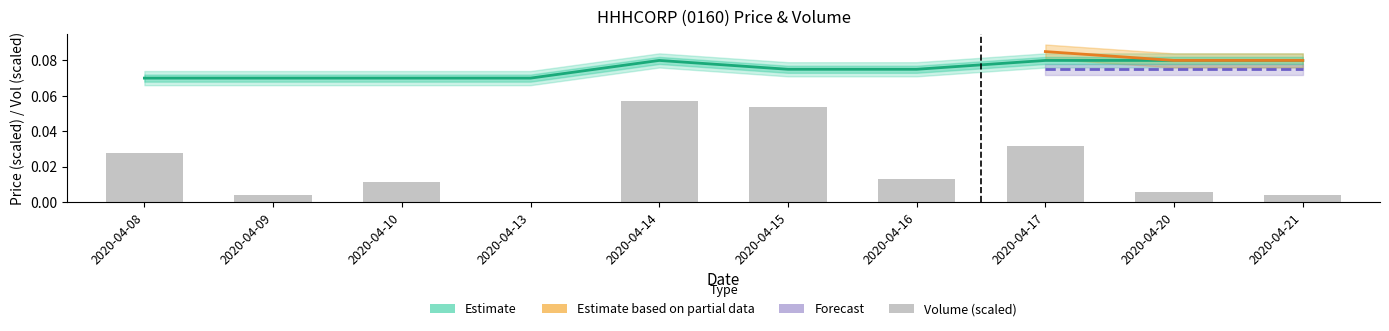

Between 2020-04-13 and 2020-04-14, which series saw the biggest shift?

vol